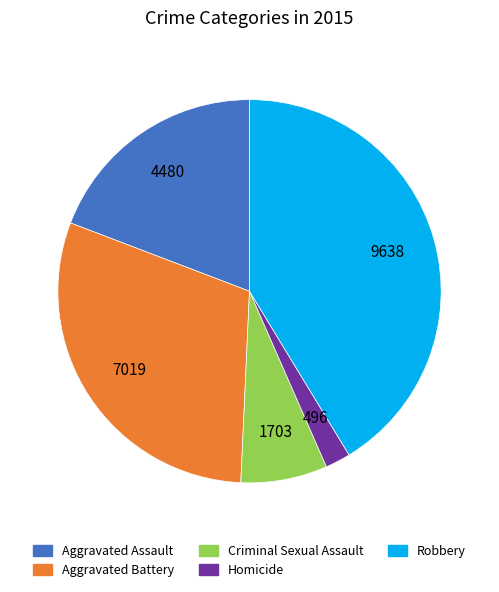

Rank the categories by value from lowest to highest.

Homicide, Criminal Sexual Assault, Aggravated Assault, Aggravated Battery, Robbery